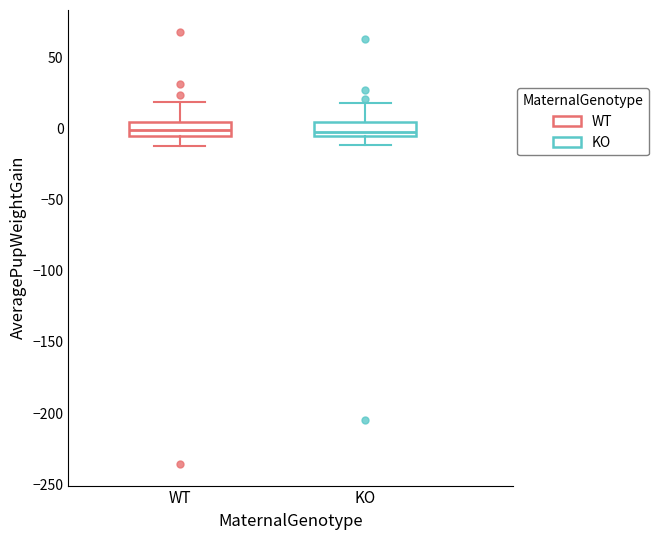

Reading left to right, read every box against the y-axis: the position of its median line, the range the box covers, and the ends of its whiskers. The values are not printed on the chart, so give them approximately, as read against the axis.

WT: median 0, box -5 to 5, whiskers -10 to 20
KO: median 0, box -5 to 5, whiskers -10 to 20